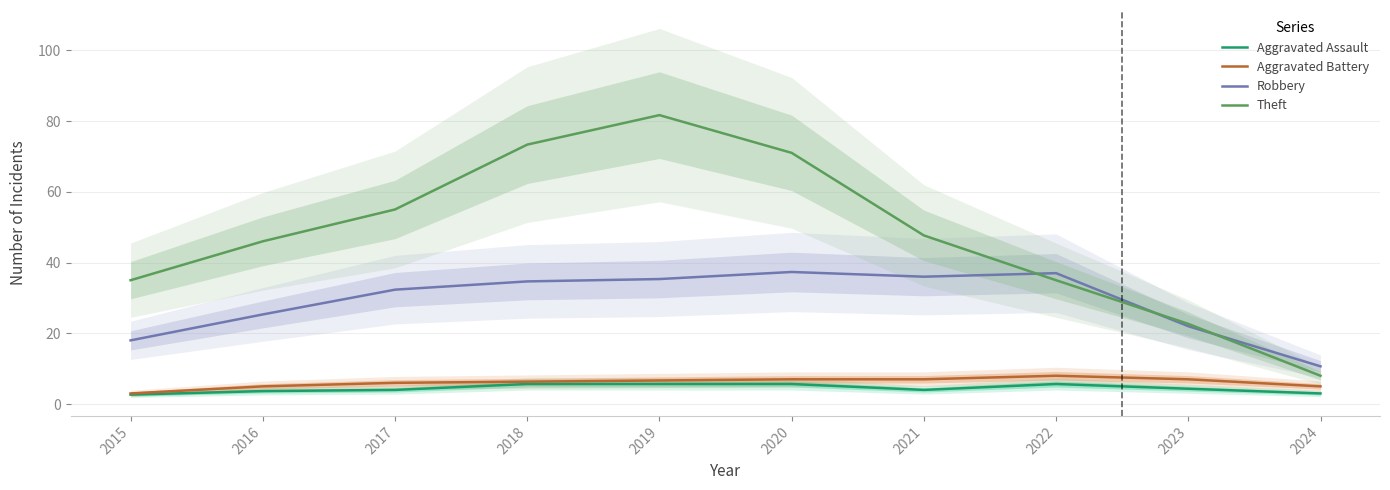

Which label corresponds to the largest value in the chart?

2019